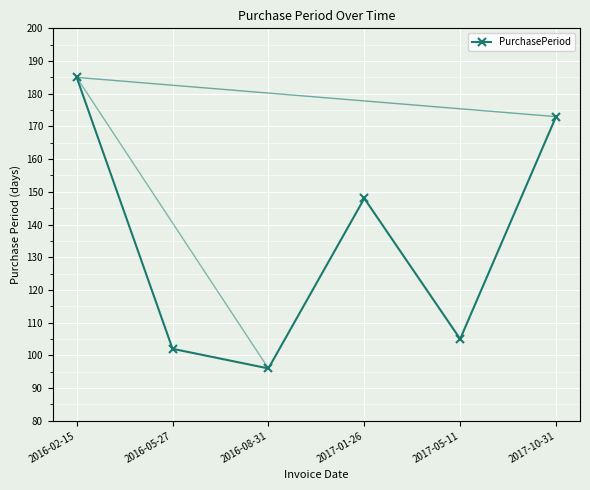

What is the approximate value at 2017-10-31, to the nearest 10?

170